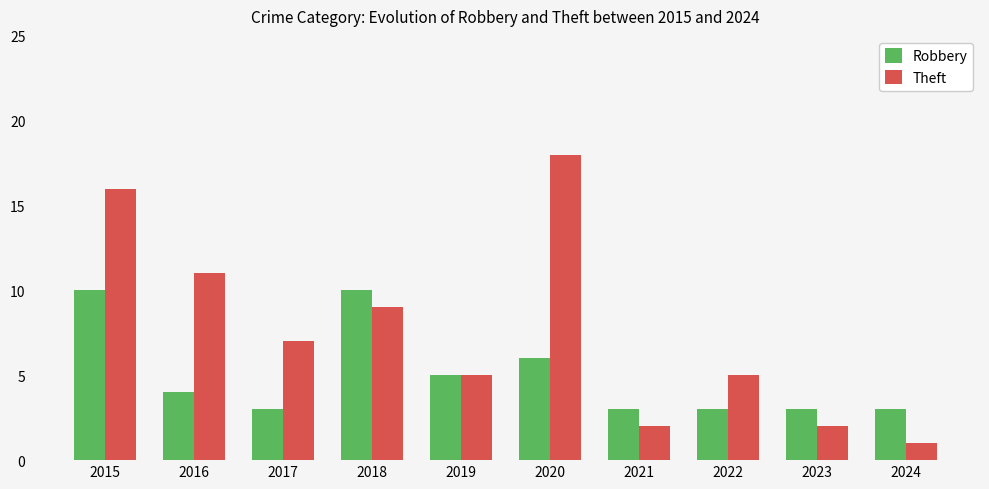

What is the average value of the Robbery series?

5